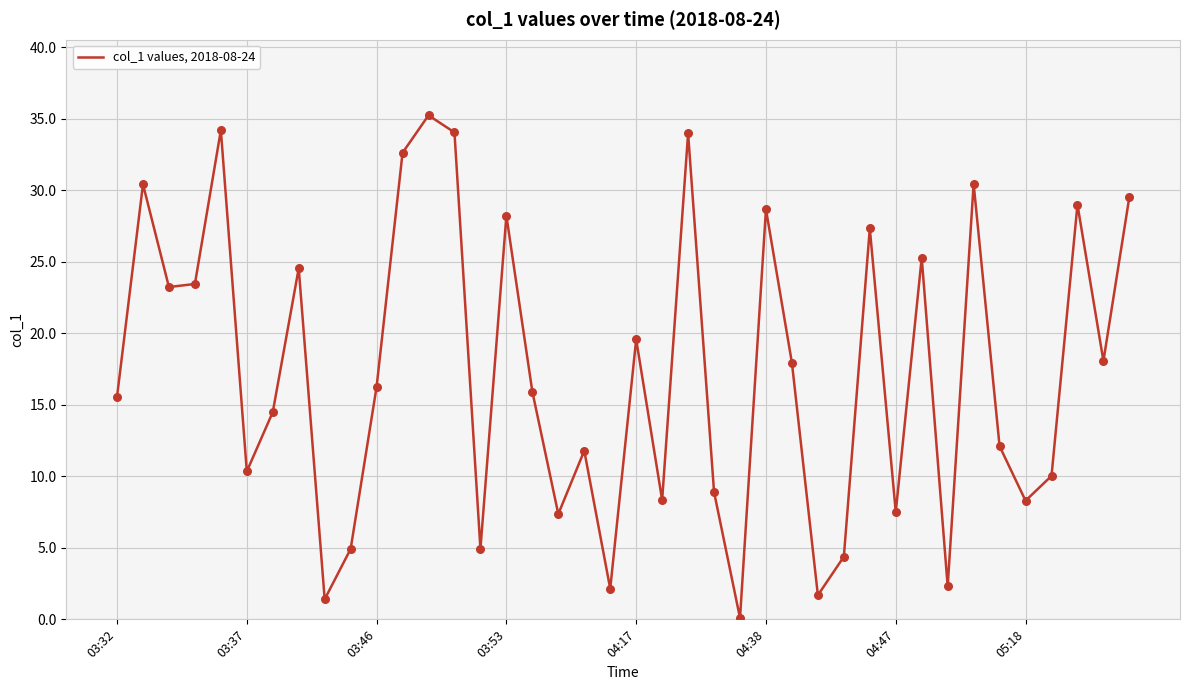

What is the maximum value shown in the chart?

35.2